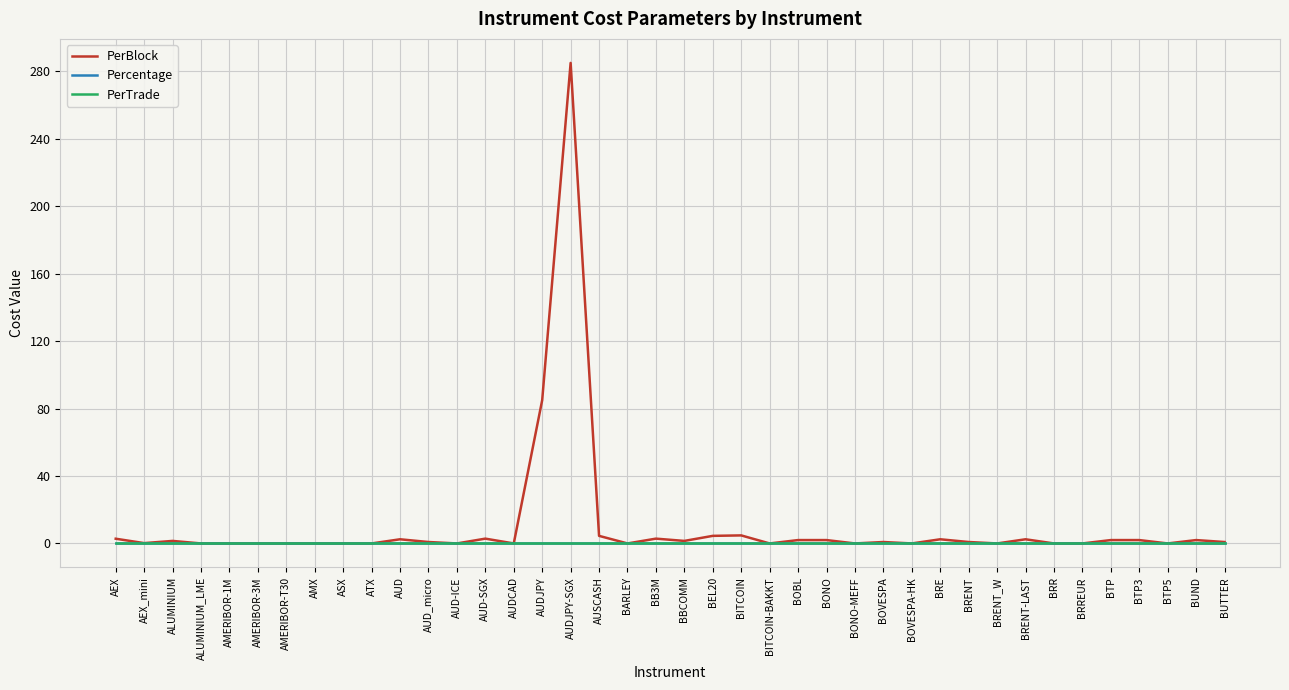

What is the total value across all series at BB3M?

2.9